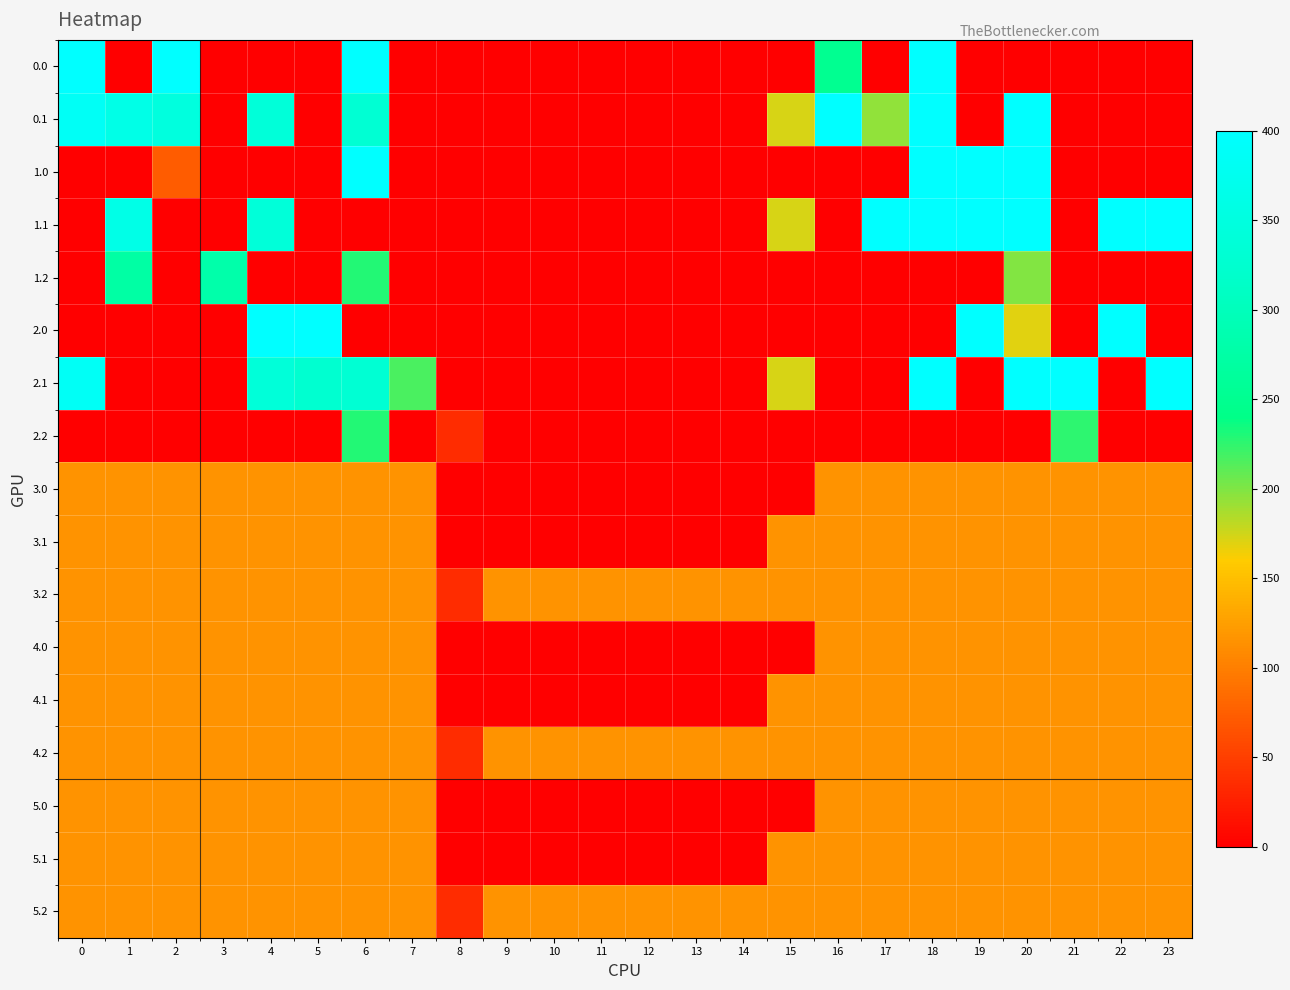

How many series are shown in this chart?

17